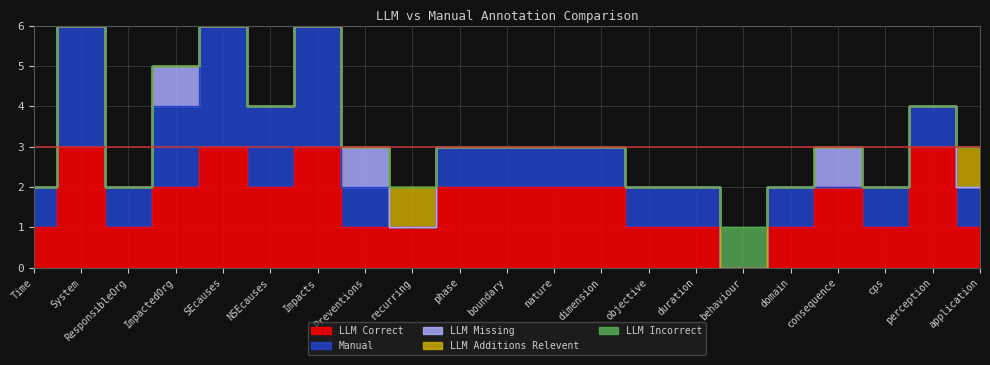

Between duration and nature, which is larger?

nature